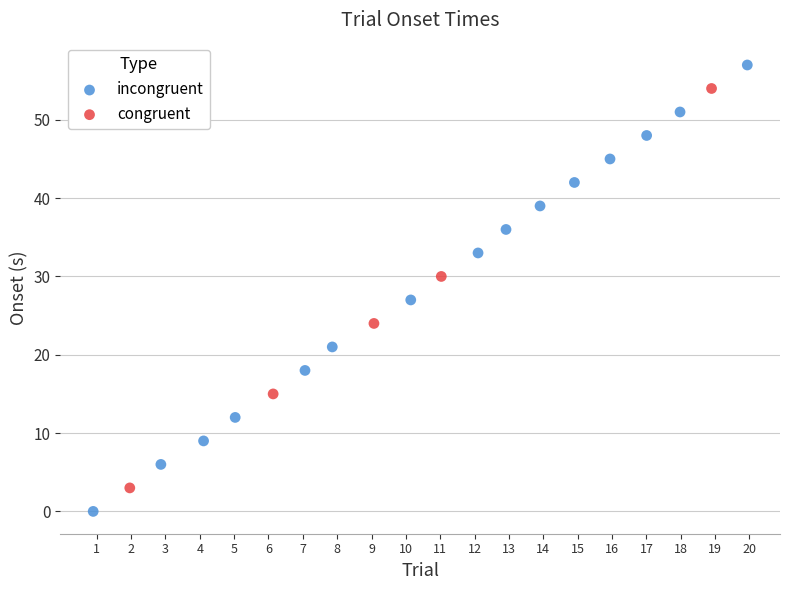

Which series has the largest Y range (max minus min)?

incongruent